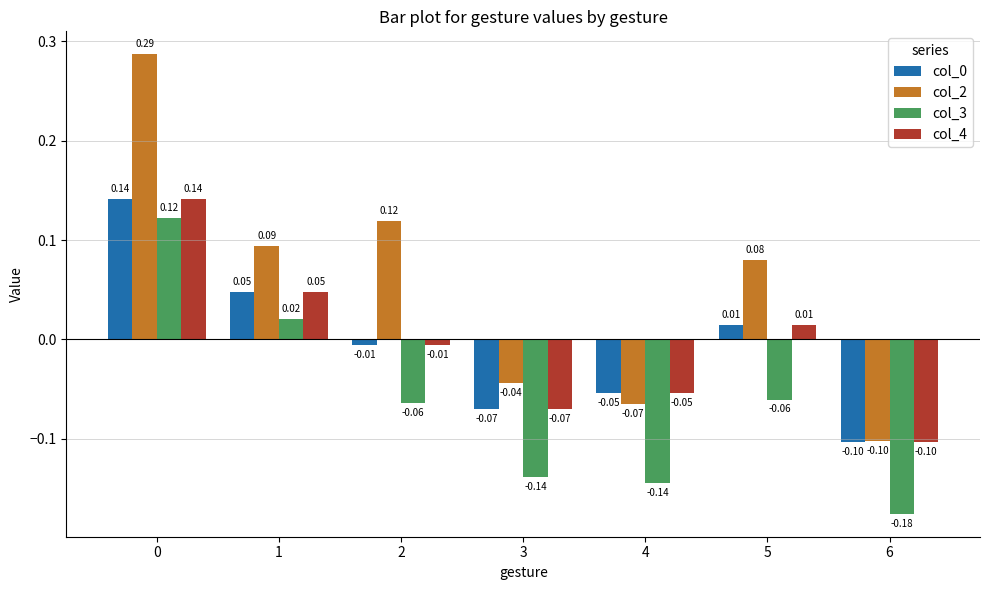

Which series has the largest total across all categories?

col_2